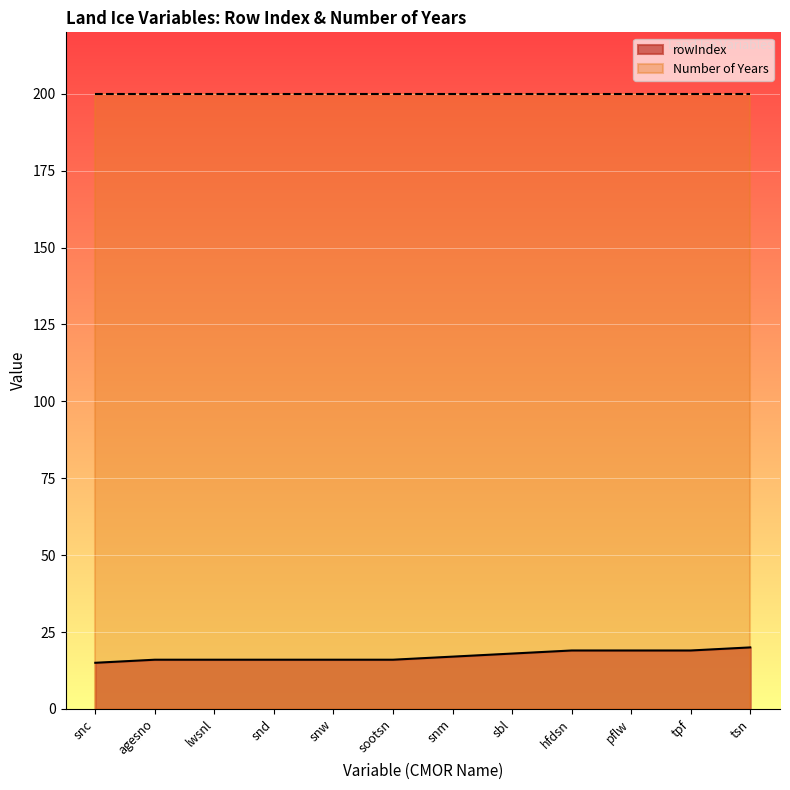

Approximately how many times larger is the value at hfdsn compared to agesno?

1.2